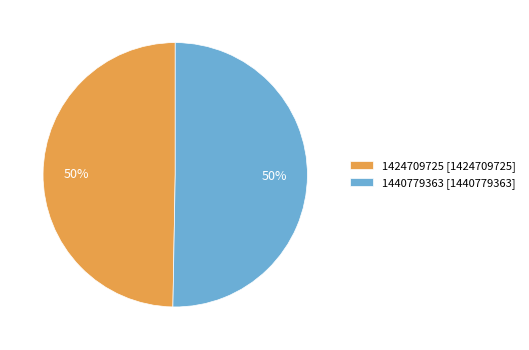

What is the ratio of the value at 1440779363 to the value at 1424709725?

1.0